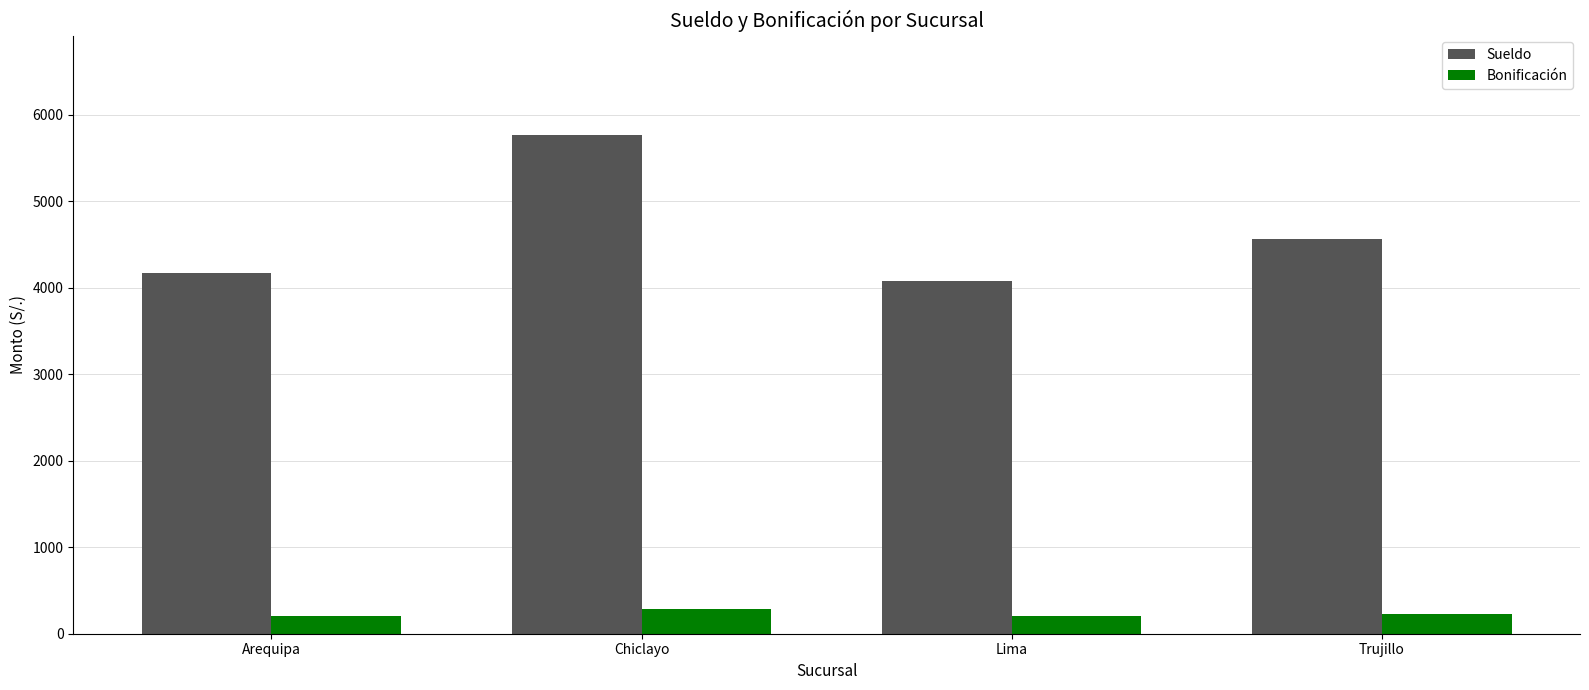

Is the value of Sueldo at Chiclayo greater than the value of Bonificación at Lima?

Yes